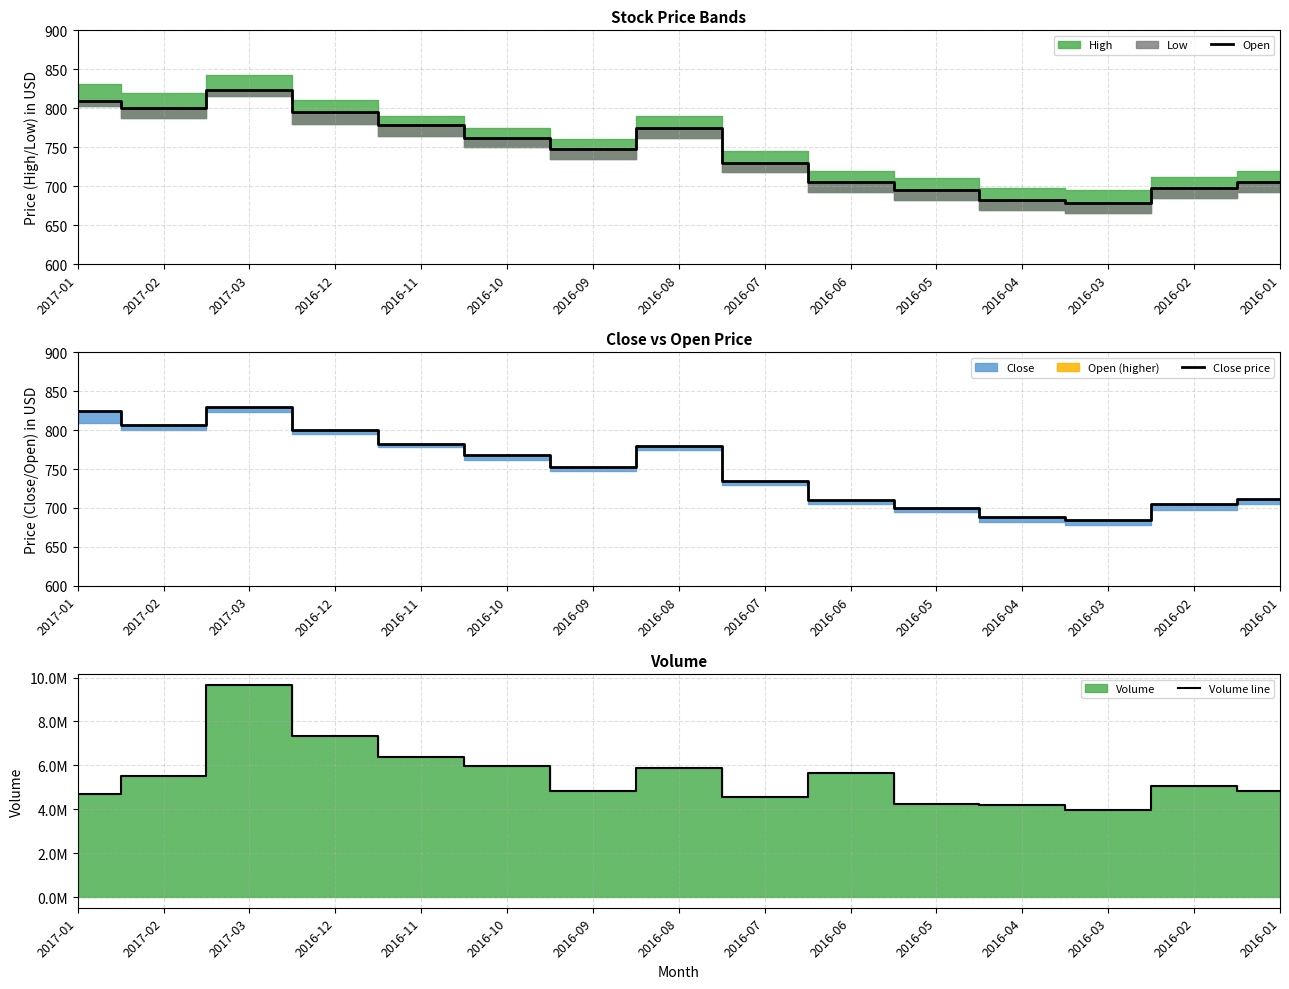

Which category has the lowest value in the Open series?

2016-03